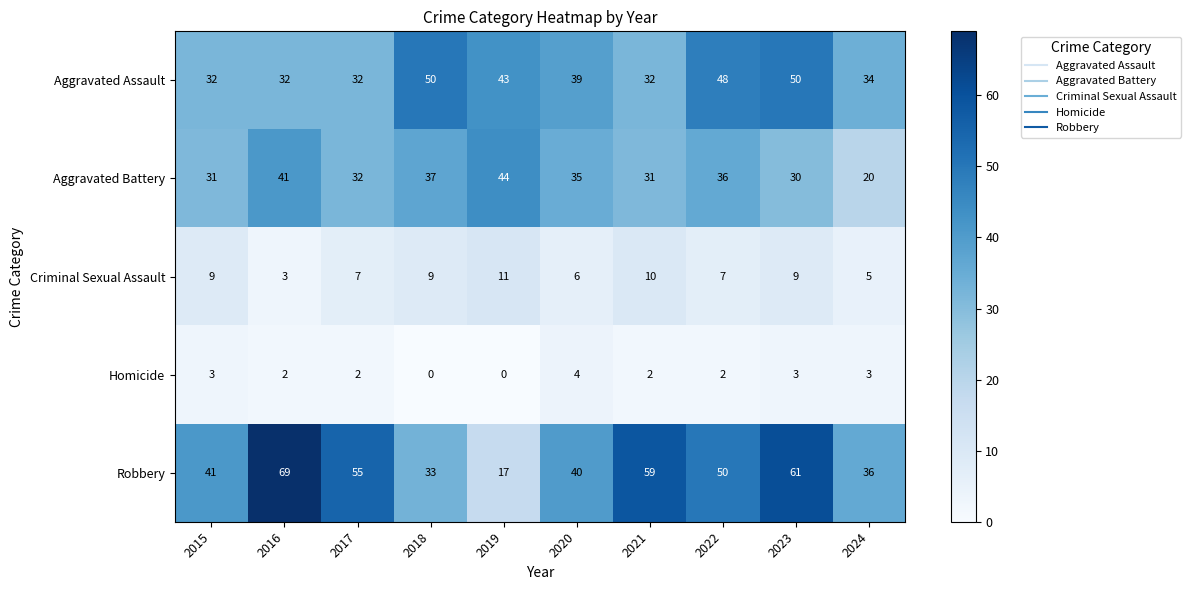

List the series in order of their peak value, lowest first.

Homicide, Criminal Sexual Assault, Aggravated Battery, Aggravated Assault, Robbery